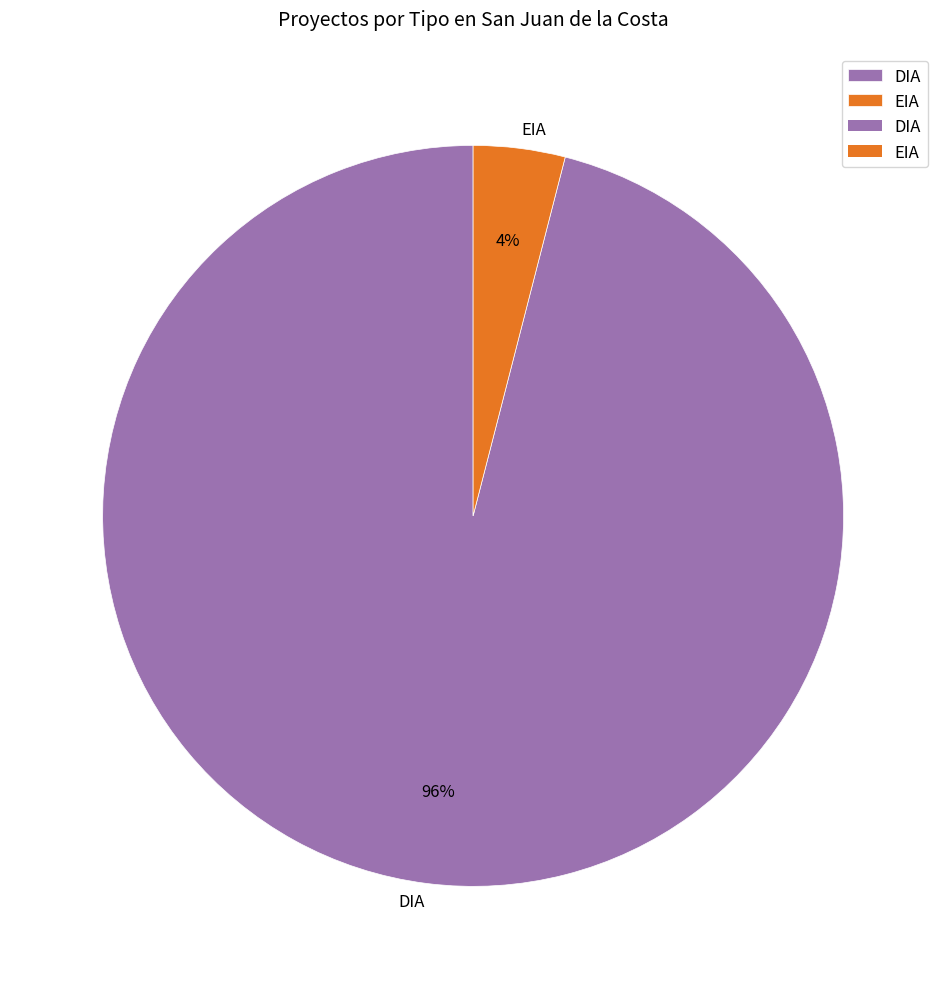

What percentage is the EIA slice, to the nearest percent?

4%